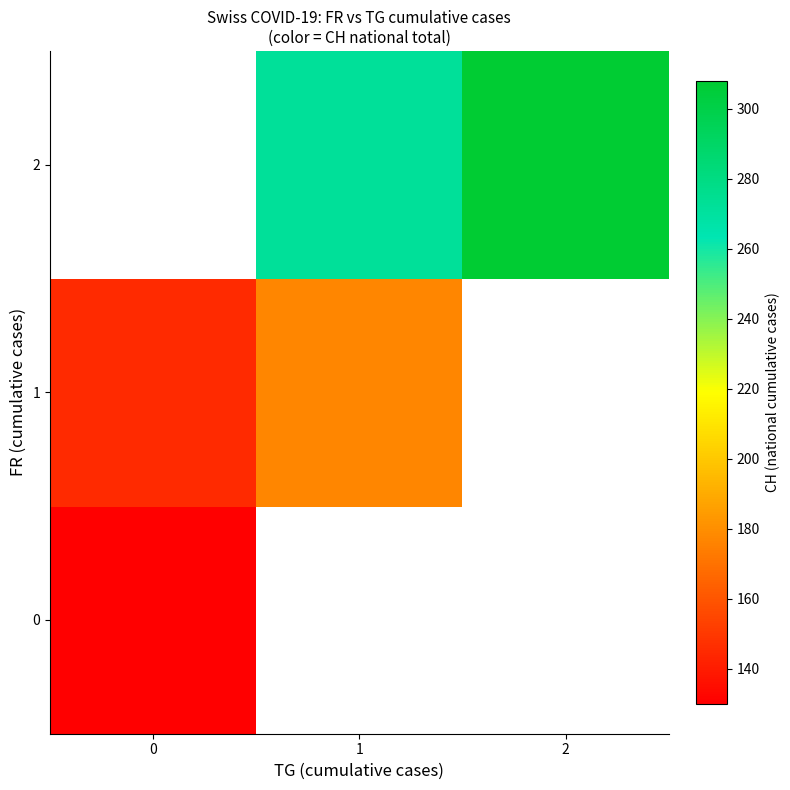

At how many categories does at least one series exceed 255?

2